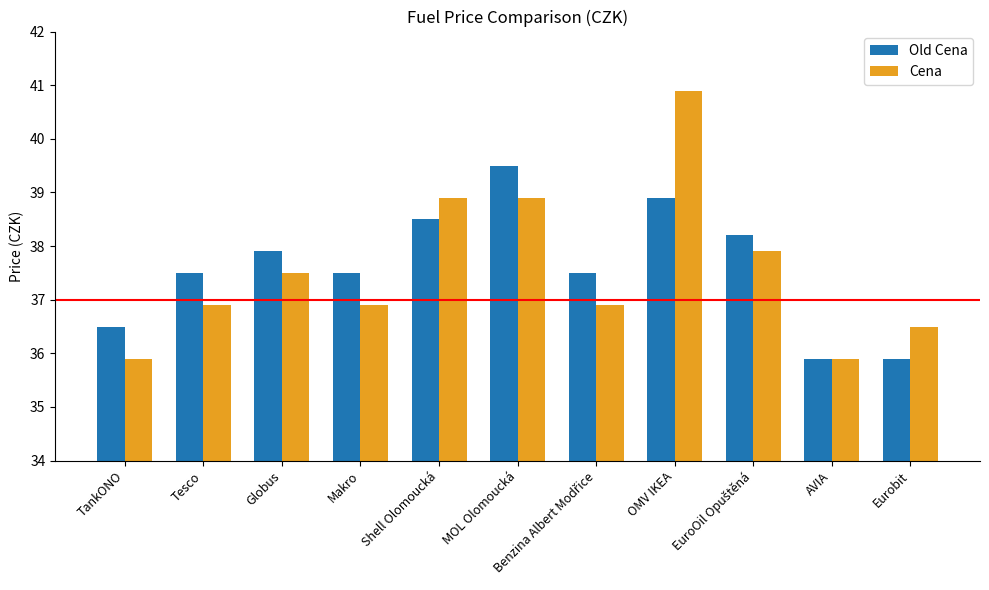

What is the value of the Old Cena bar at the 11th from the left?

35.9